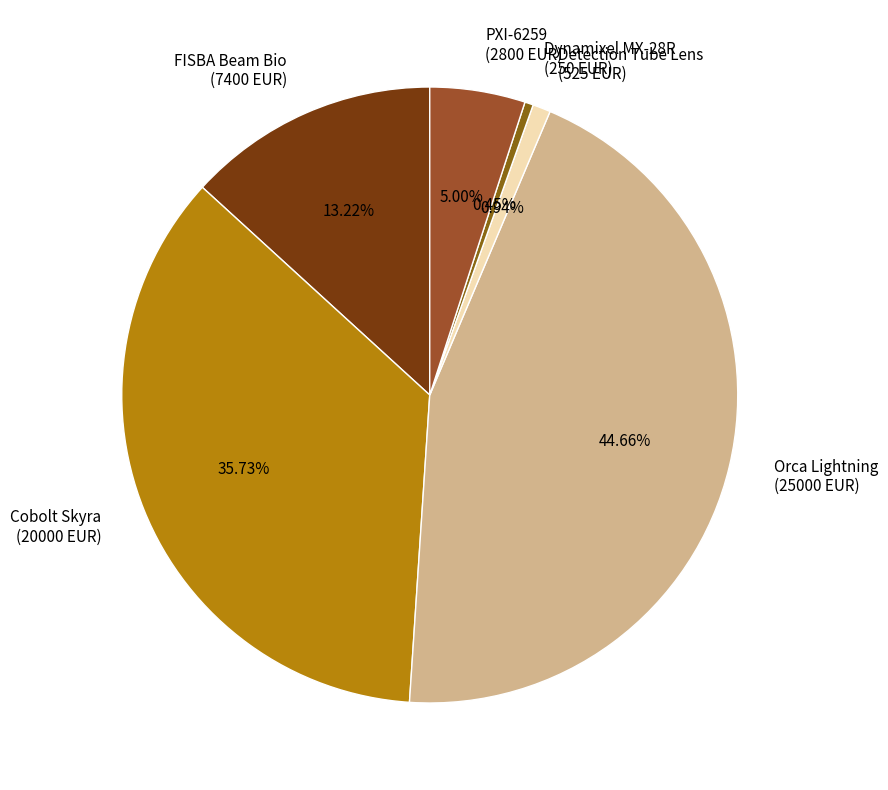

Is there any slice that represents more than half of the pie?

No